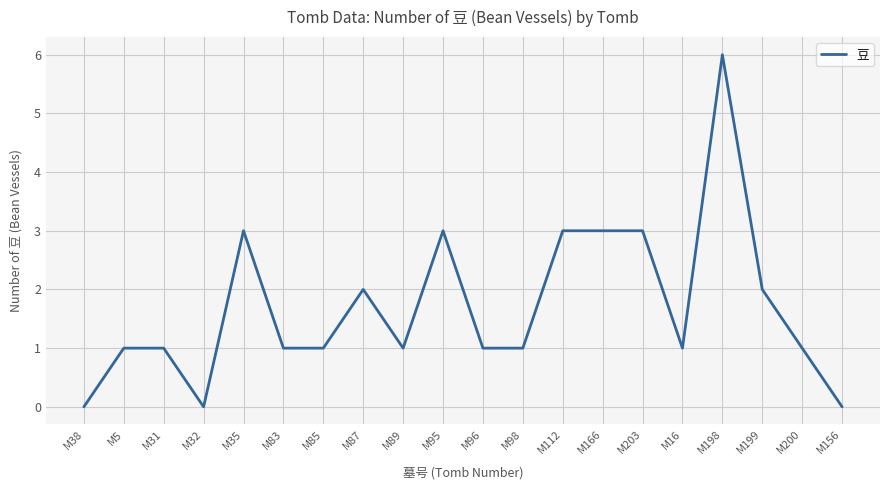

What is the sum of all values?

34